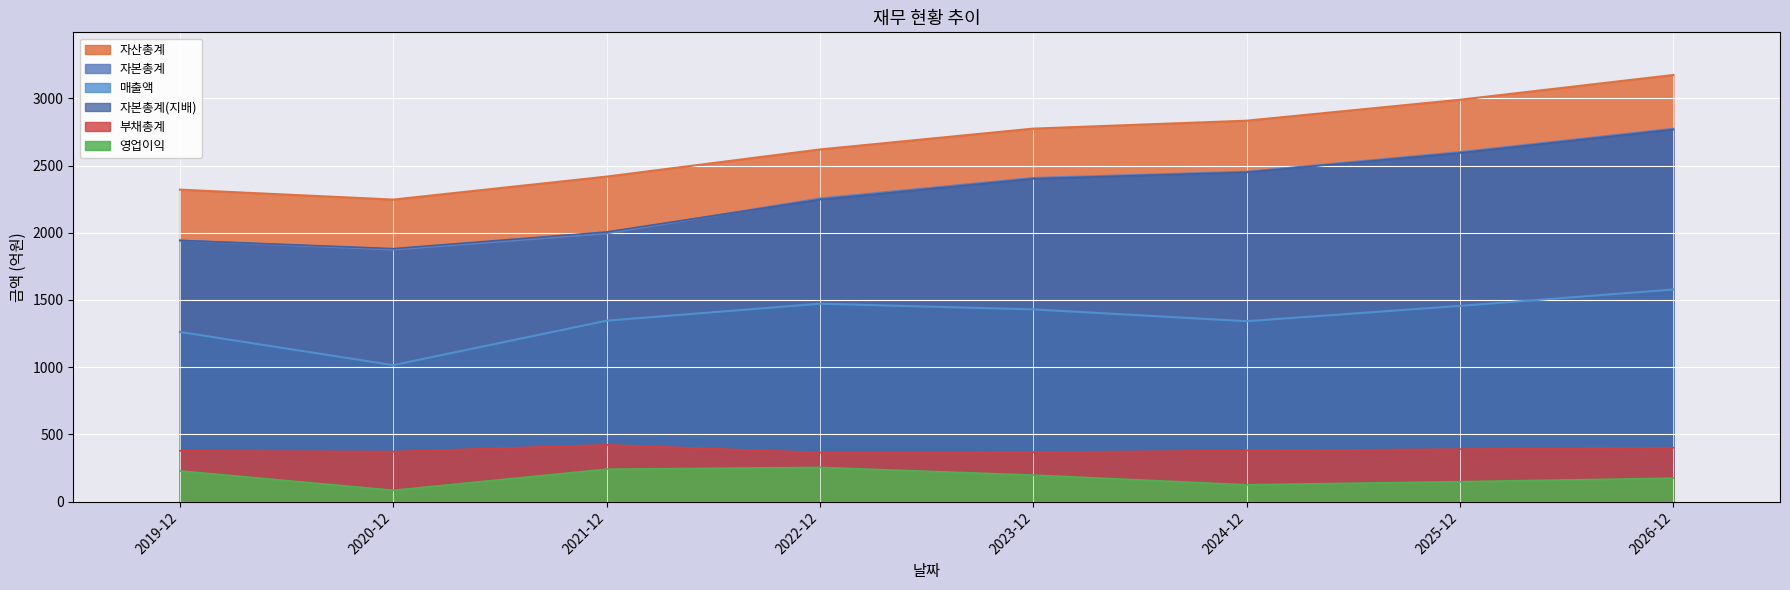

At which category is the sum across all series the highest?

2026-12